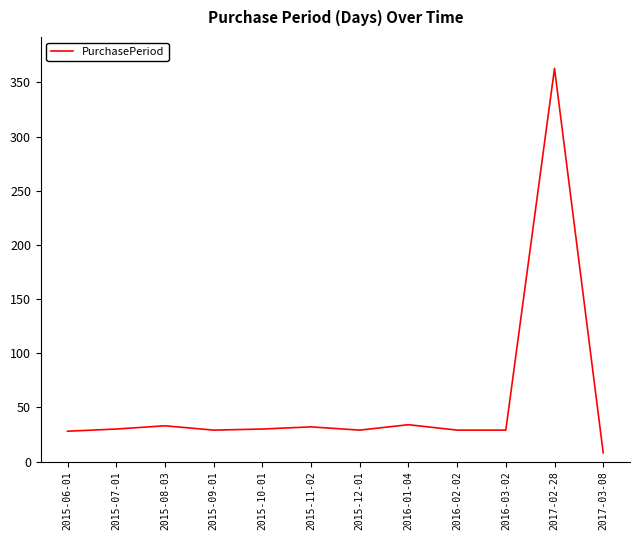

What value does the data have at 2016-02-02, to the nearest 5?

30